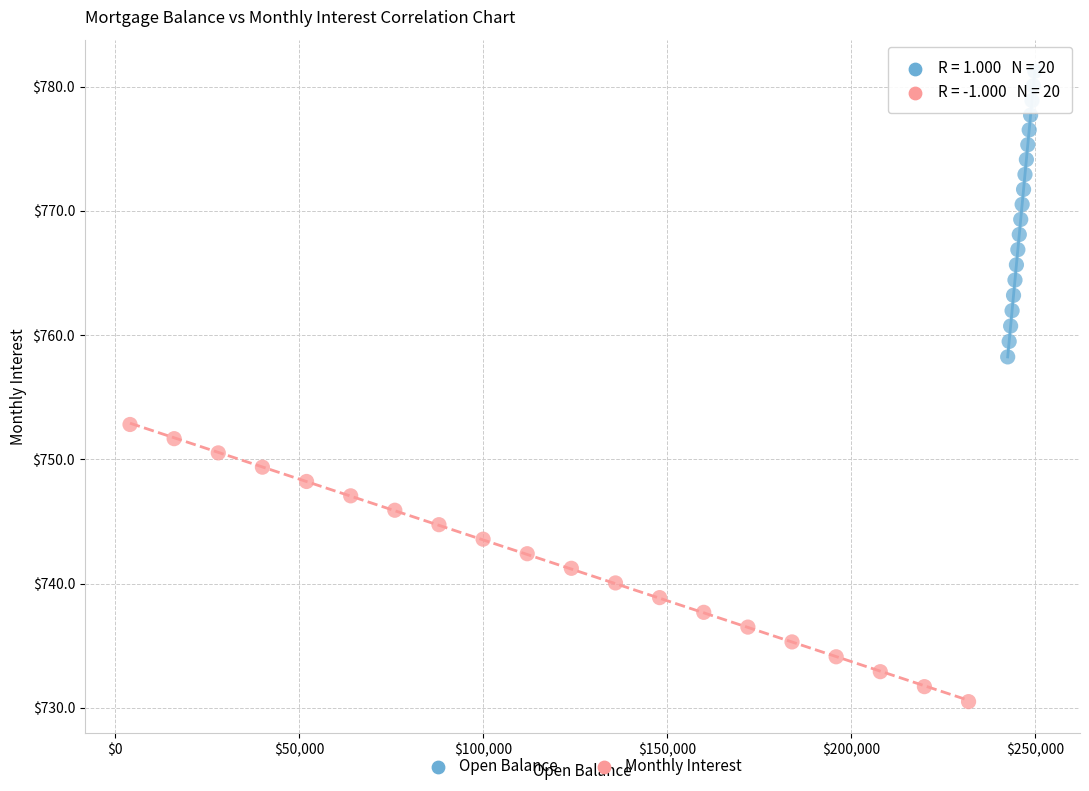

Which series has the widest spread of Y values?

Open Balance